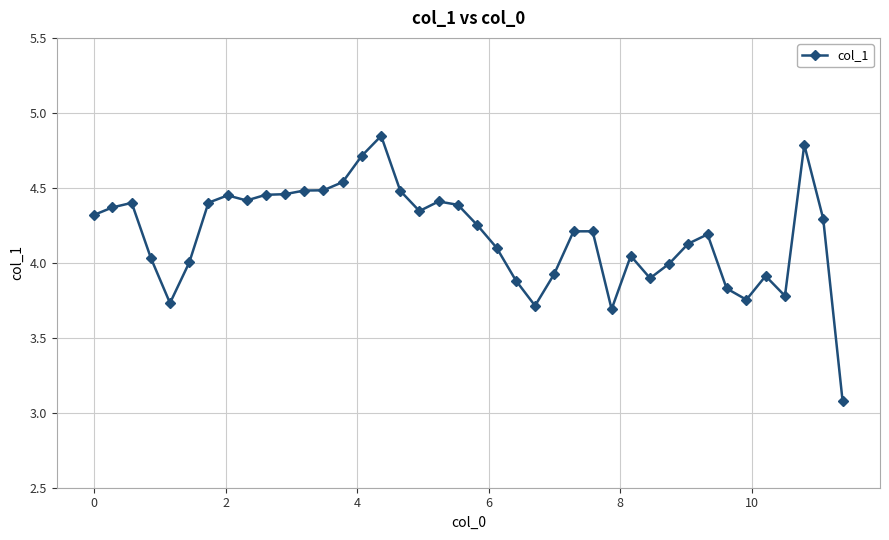

True or false: the data has more than 0 interior local peaks.

True